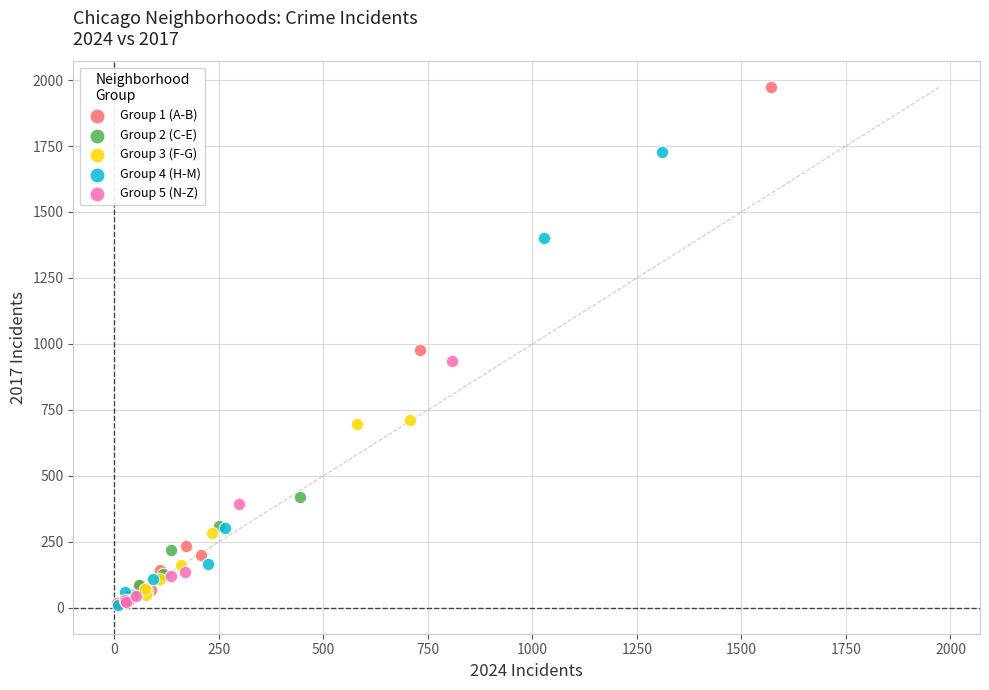

Which series has the largest Y range (max minus min)?

Group 1 (A-B)